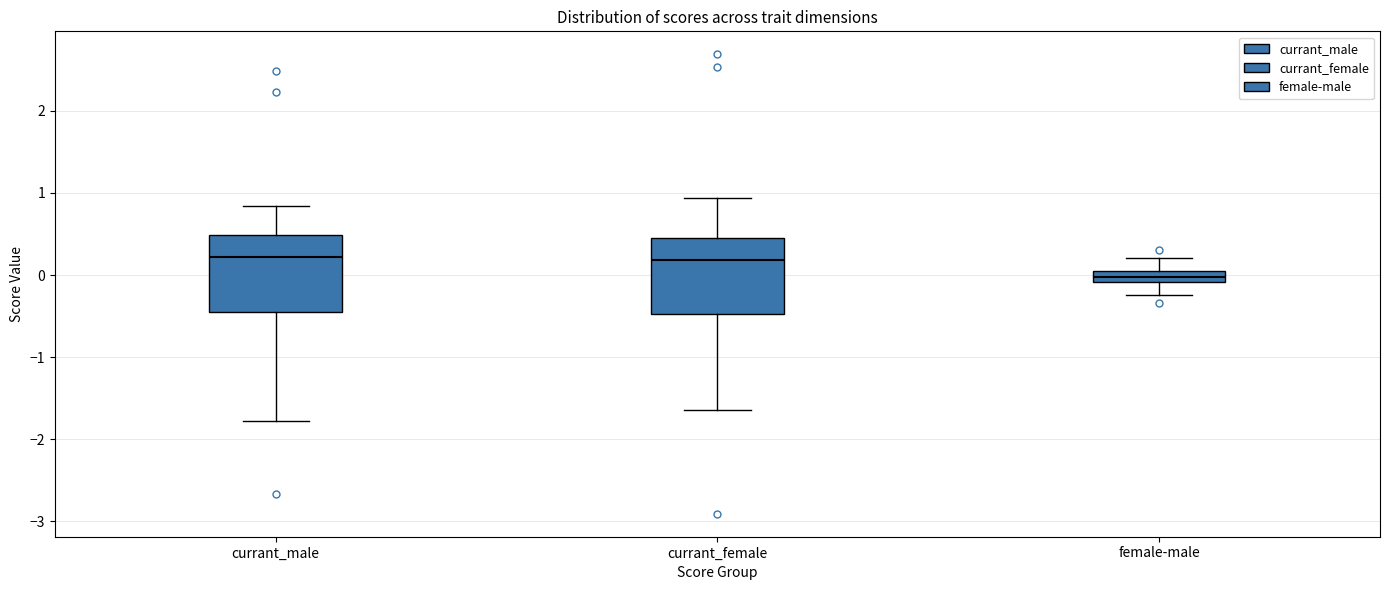

Where does the lower whisker of the box for currant_male end on the y-axis? The values are not printed on the chart, so give them approximately, as read against the axis.

-1.8